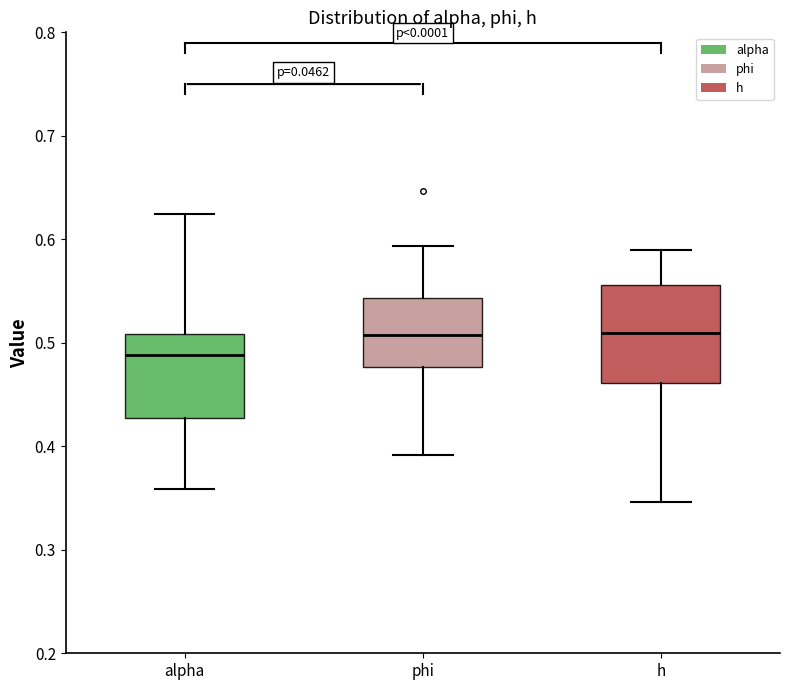

Comparing the boxes themselves (not the whiskers), which one is the tallest?

h